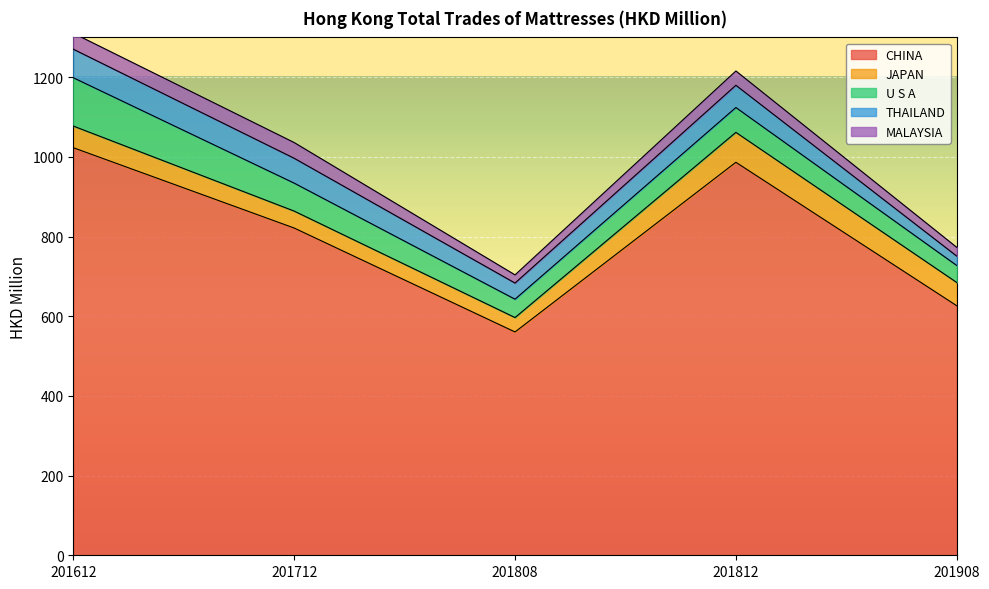

Which has a higher value, 201612 or 201908?

201612